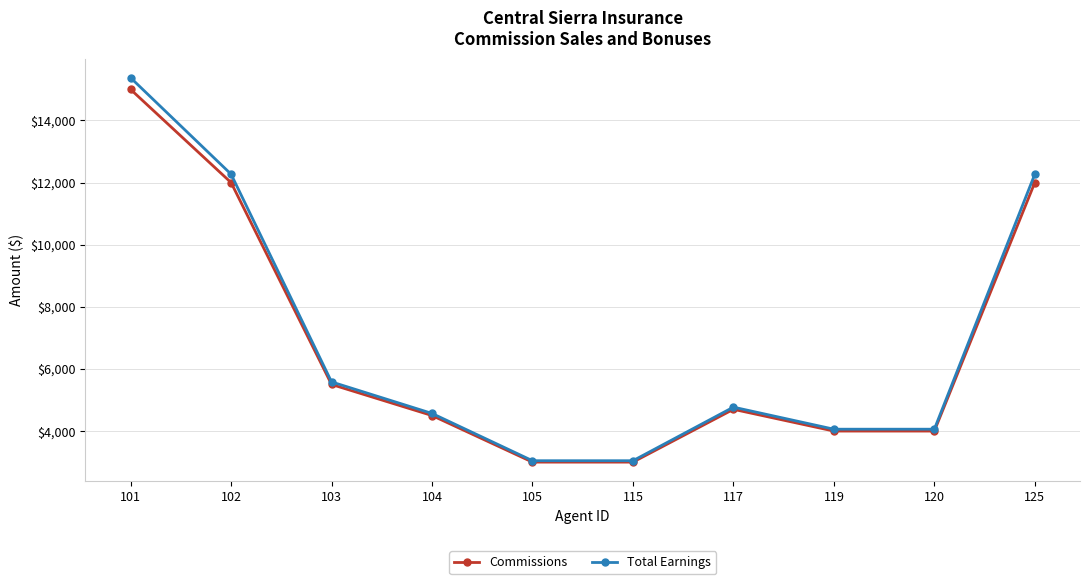

The Commissions series shows 4562.5 at 102. True or false?

False